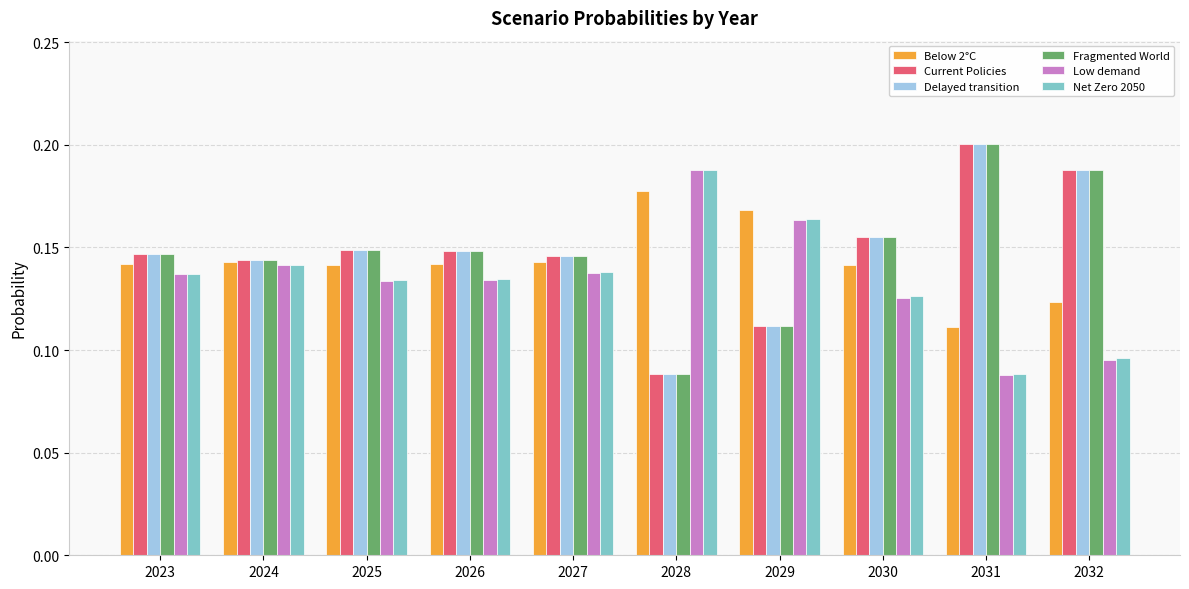

Is the value of Fragmented World at 2029 greater than the value of Net Zero 2050 at 2023?

No